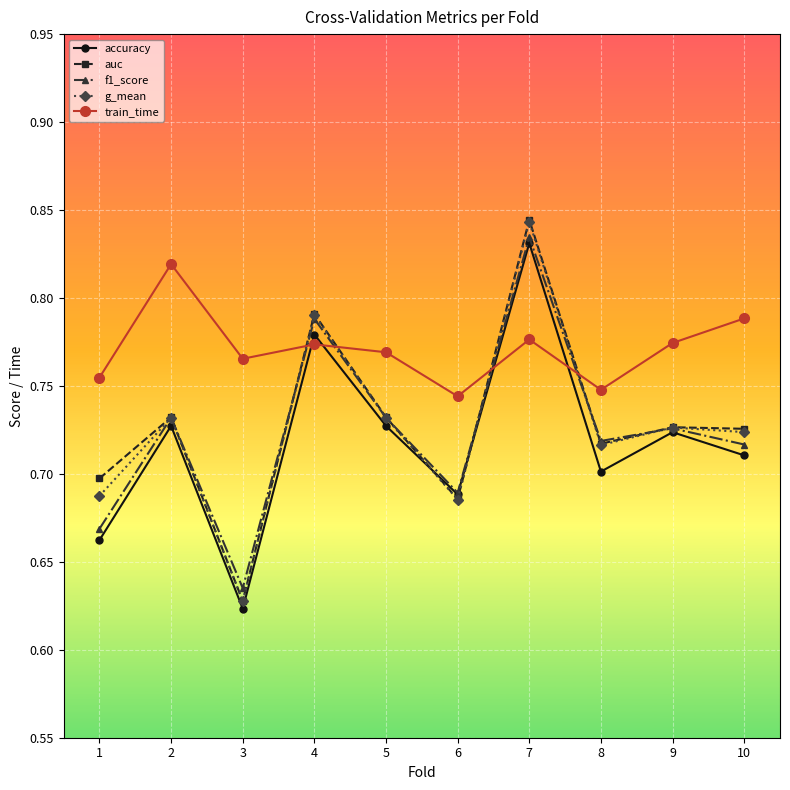

Which series has the largest total across all categories?

train_time